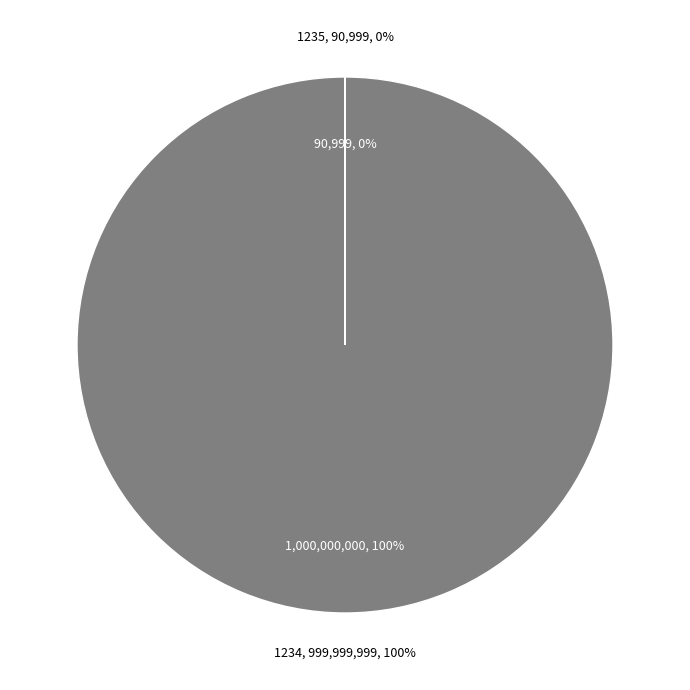

Is the sum of 1235 and 1234 greater than half?

Yes